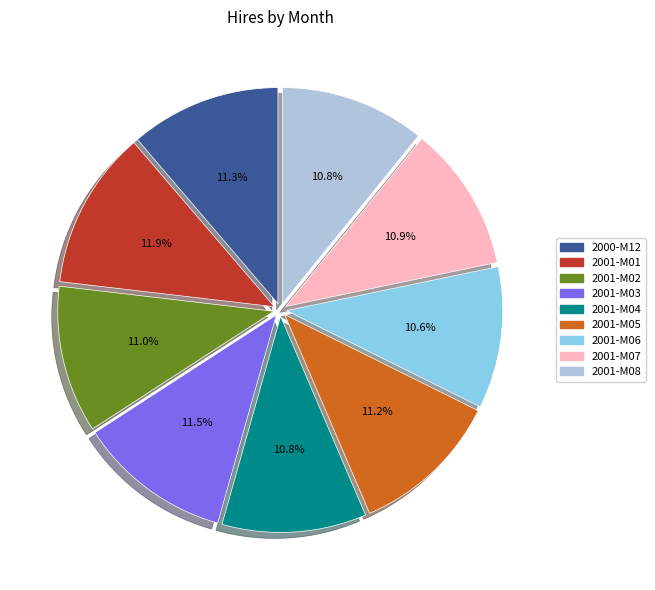

Is there a majority slice in this chart?

No